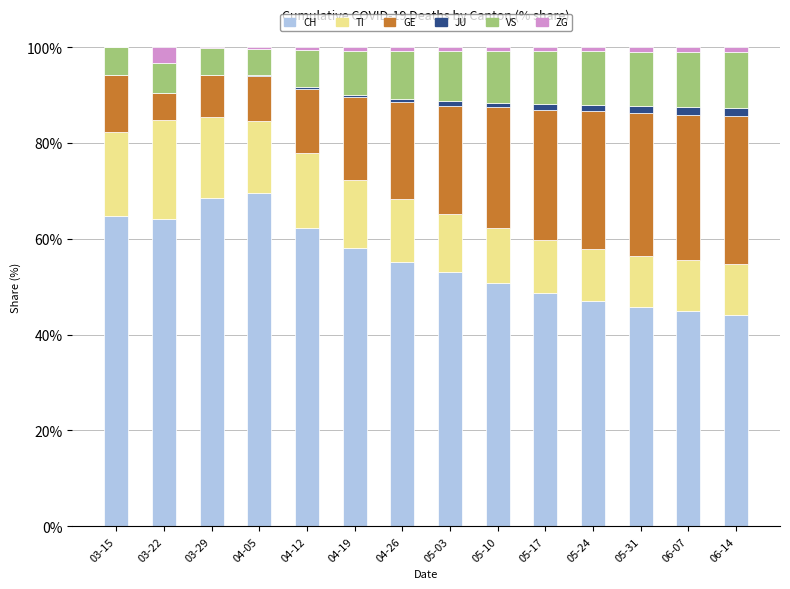

Count the number of data series in this chart.

6